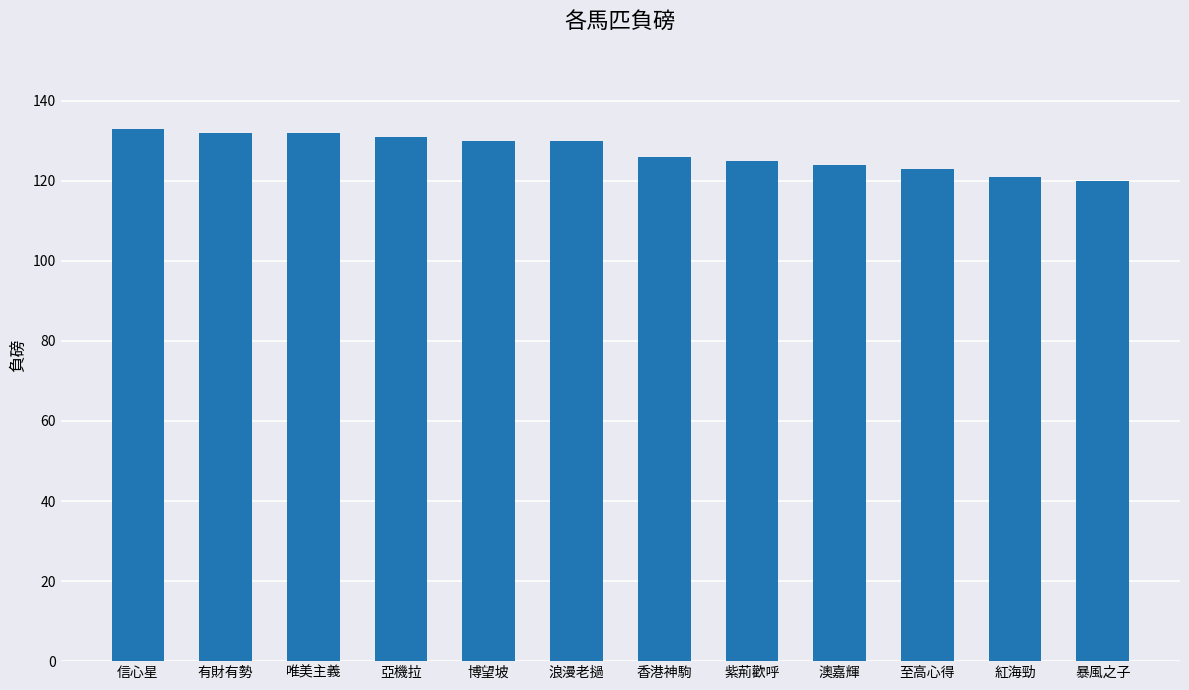

The value at 暴風之子 is 120. True or false?

True